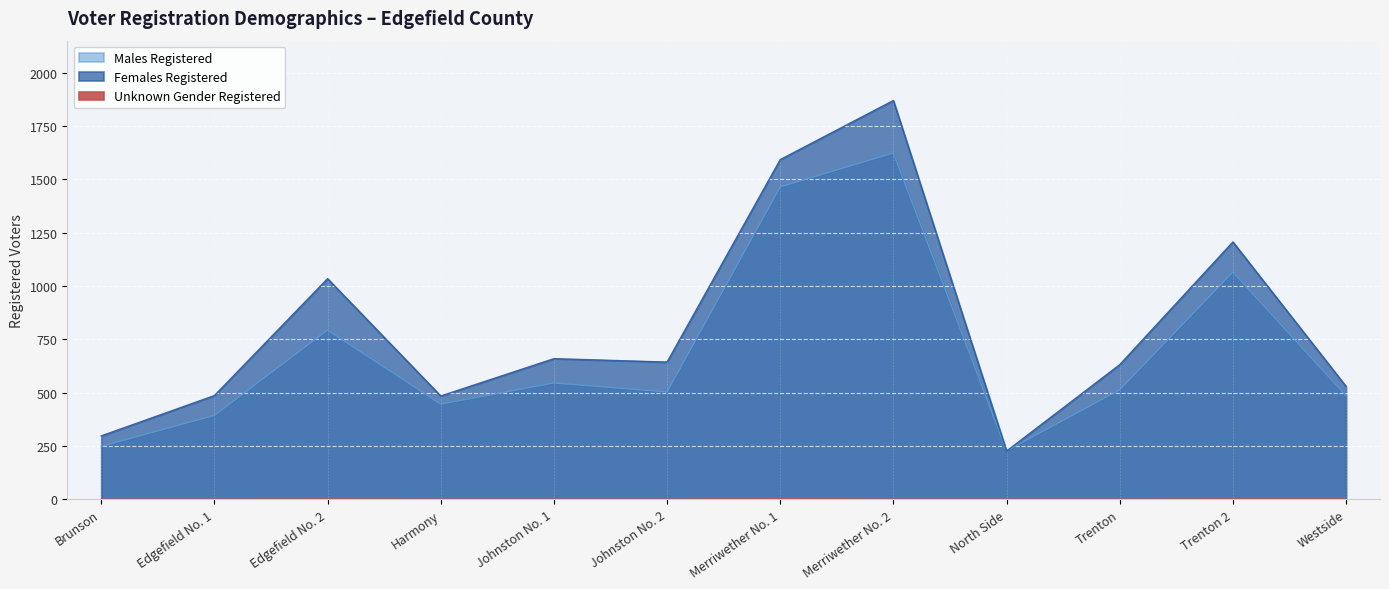

What is the sum of all Unknown Gender Registered values?

5